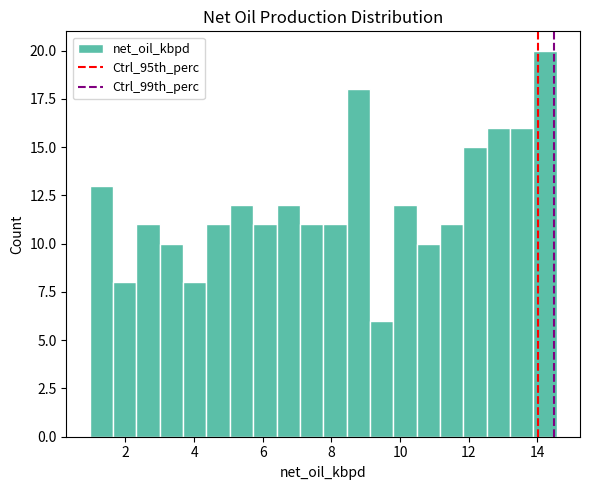

Around what value on the x-axis is the tallest bar? Give the approximate position of its centre, as read against the axis.

14.2